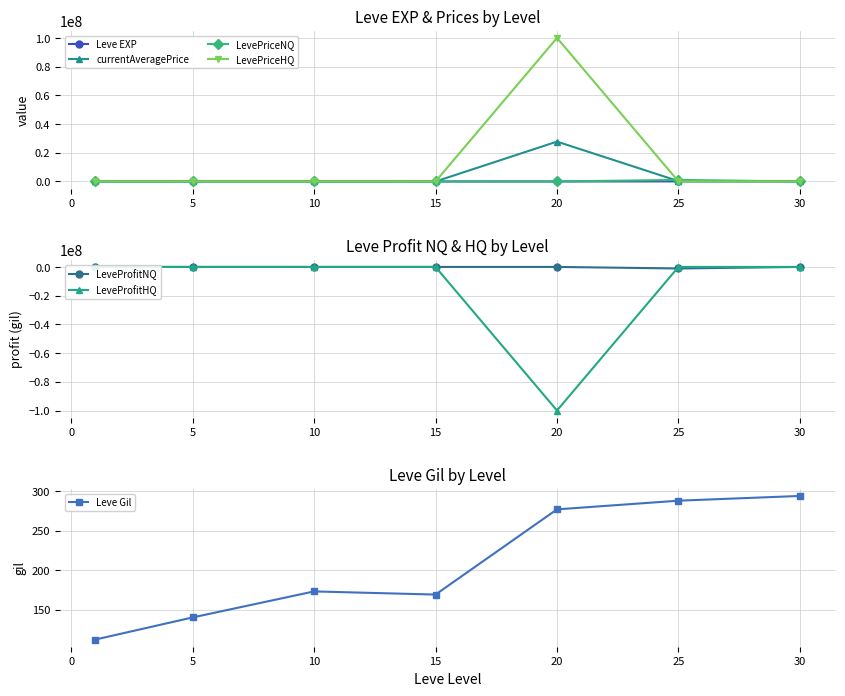

Which series has the widest spread of values?

LevePriceHQ